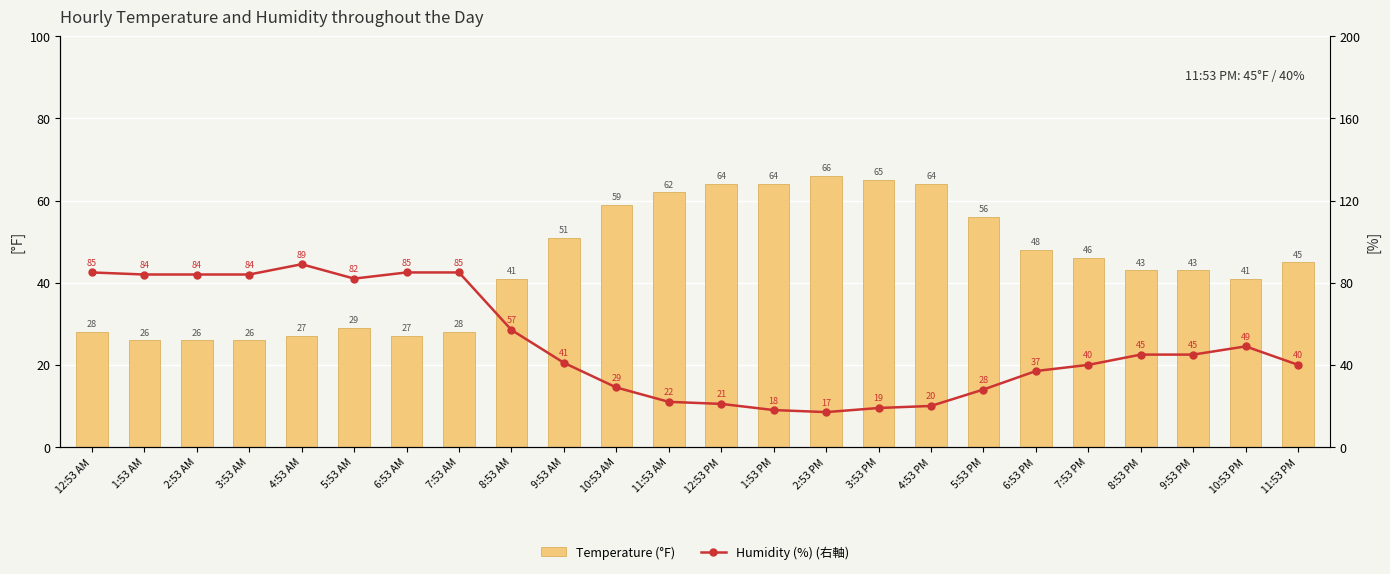

What are all the series names shown in the legend?

Temperature (°F), Humidity (%) (右軸)